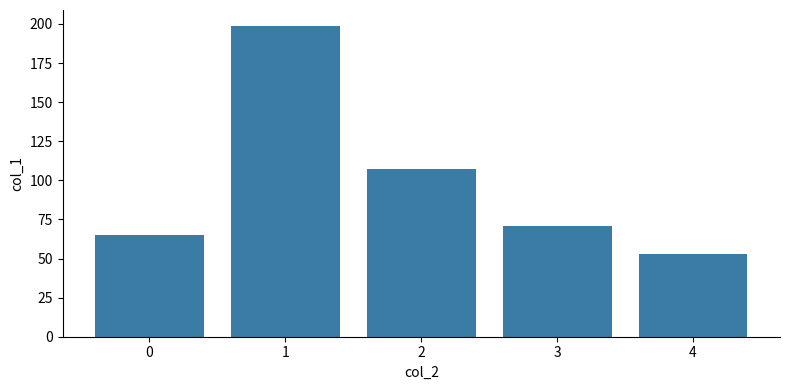

Which label corresponds to the largest value in the chart?

1